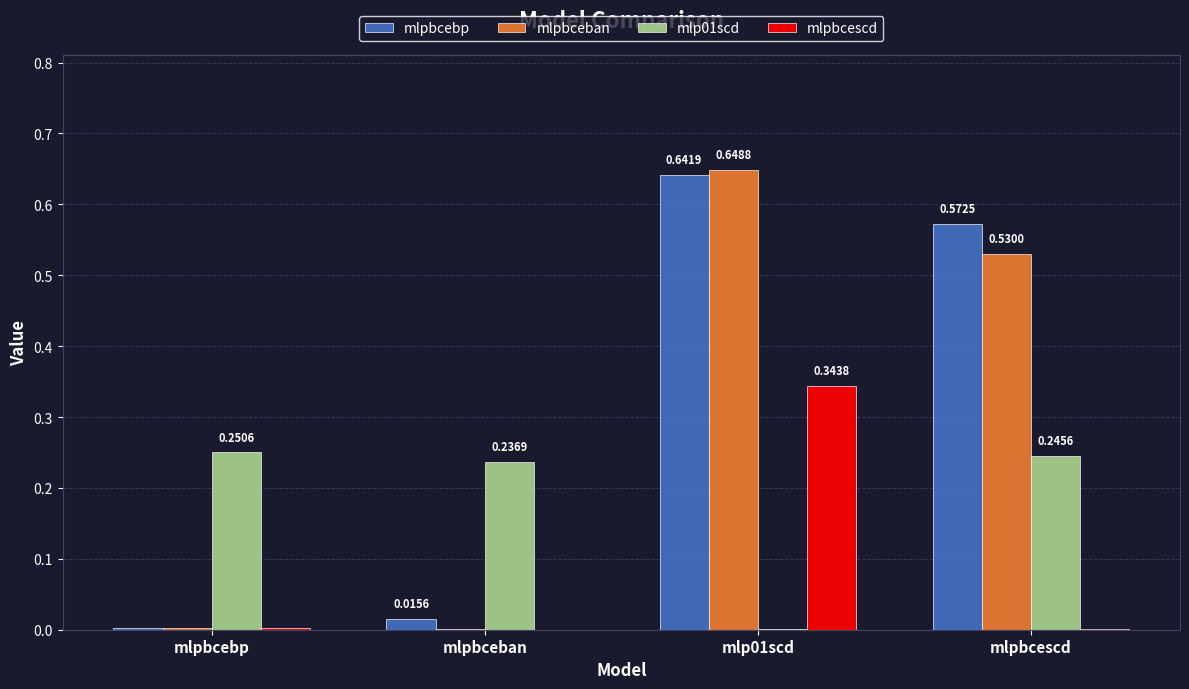

What are all the series names shown in the legend?

mlpbcebp, mlpbceban, mlp01scd, mlpbcescd